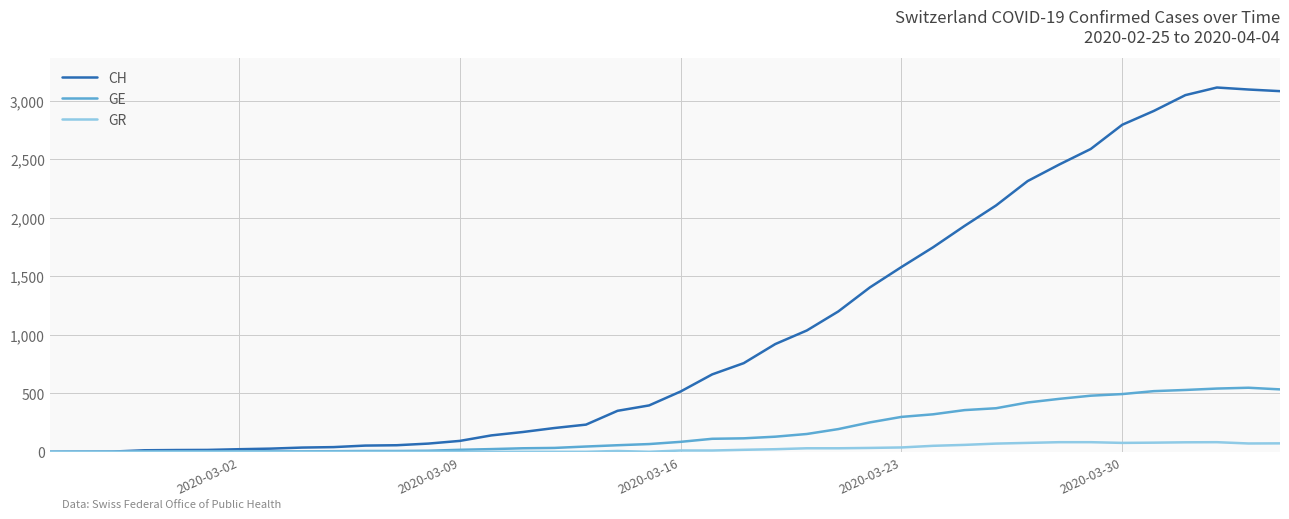

Which series has the largest range (max minus min)?

CH